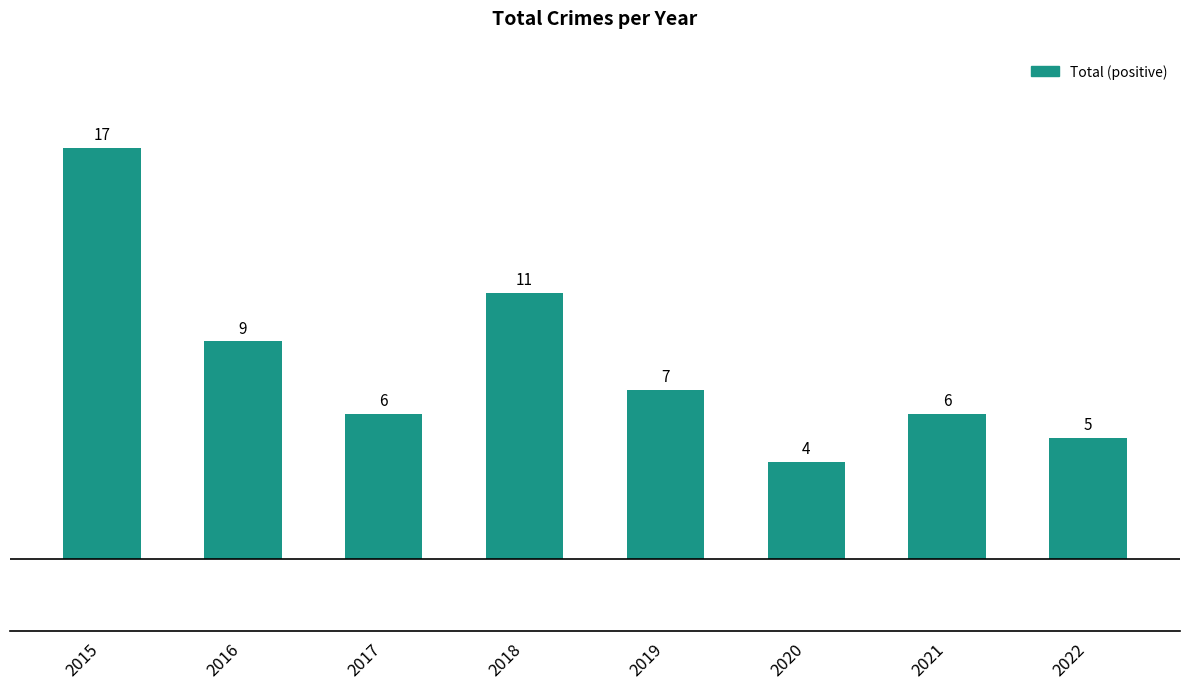

Where is the data nearest to the value 10?

2016